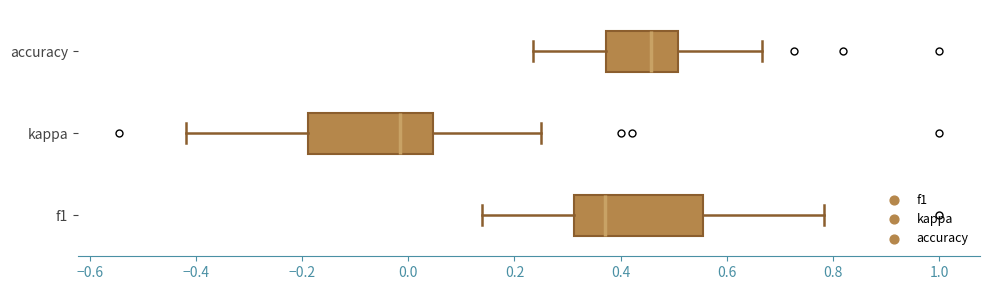

Reading bottom to top, read every box against the x-axis: the position of its median line, the range the box covers, and the ends of its whiskers. The values are not printed on the chart, so give them approximately, as read against the axis.

f1: median 0.38, box 0.32 to 0.56, whiskers 0.14 to 0.78
kappa: median -0.02, box -0.18 to 0.04, whiskers -0.42 to 0.26
accuracy: median 0.46, box 0.38 to 0.50, whiskers 0.24 to 0.66